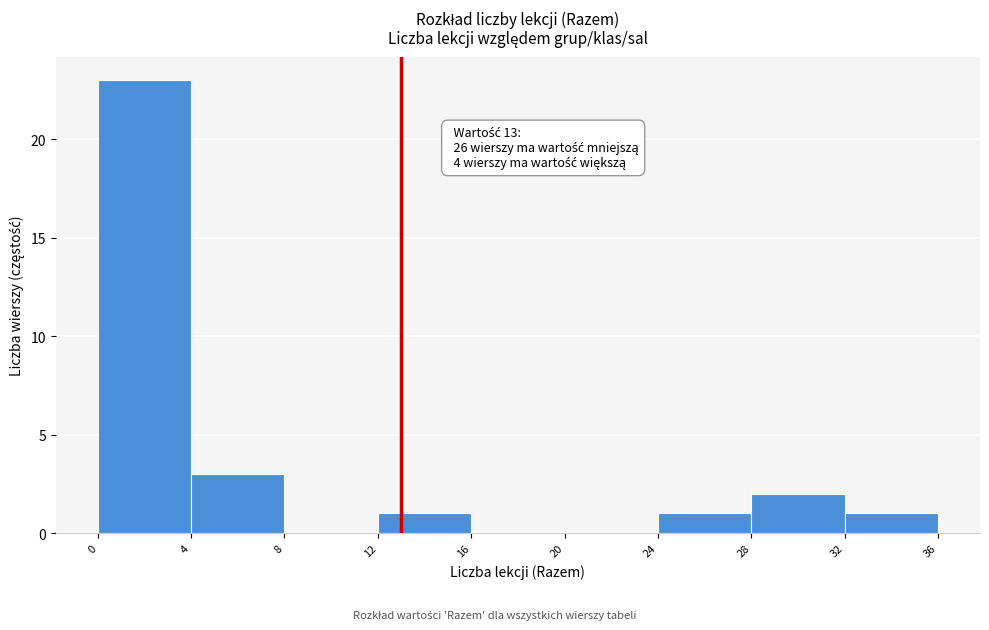

Which range on the x-axis has the tallest bar?

0 to 4